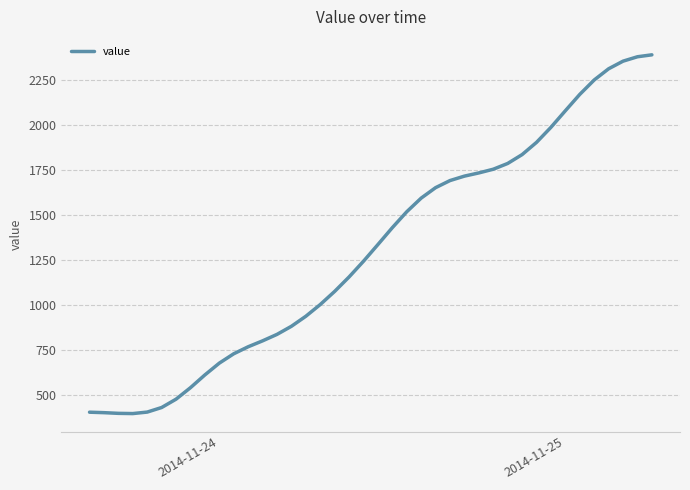

What is the minimum value shown in the chart?

396.0